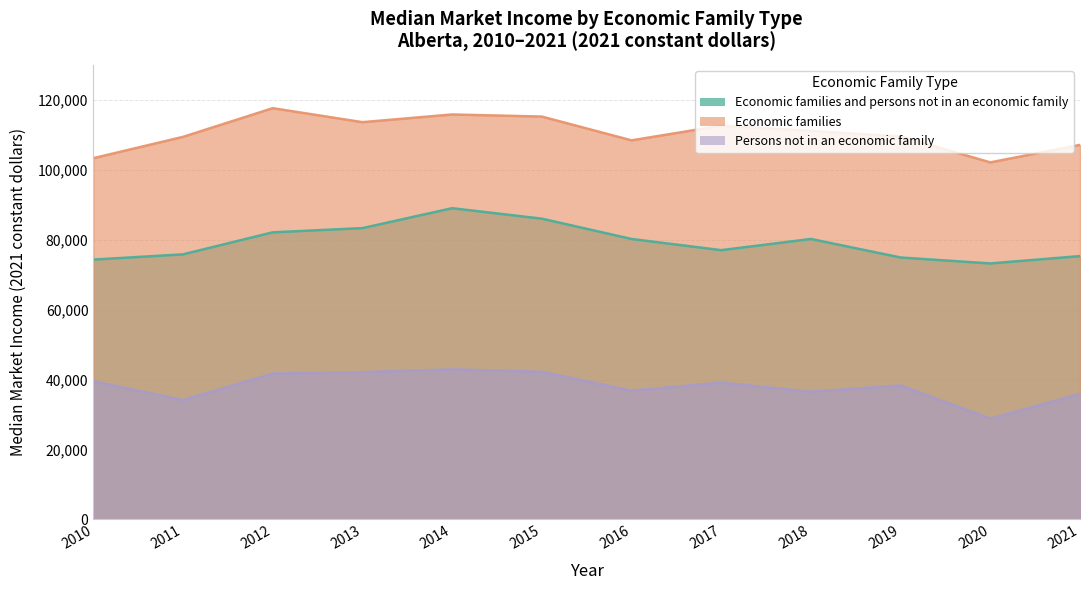

What is the maximum value shown in the chart?

117600